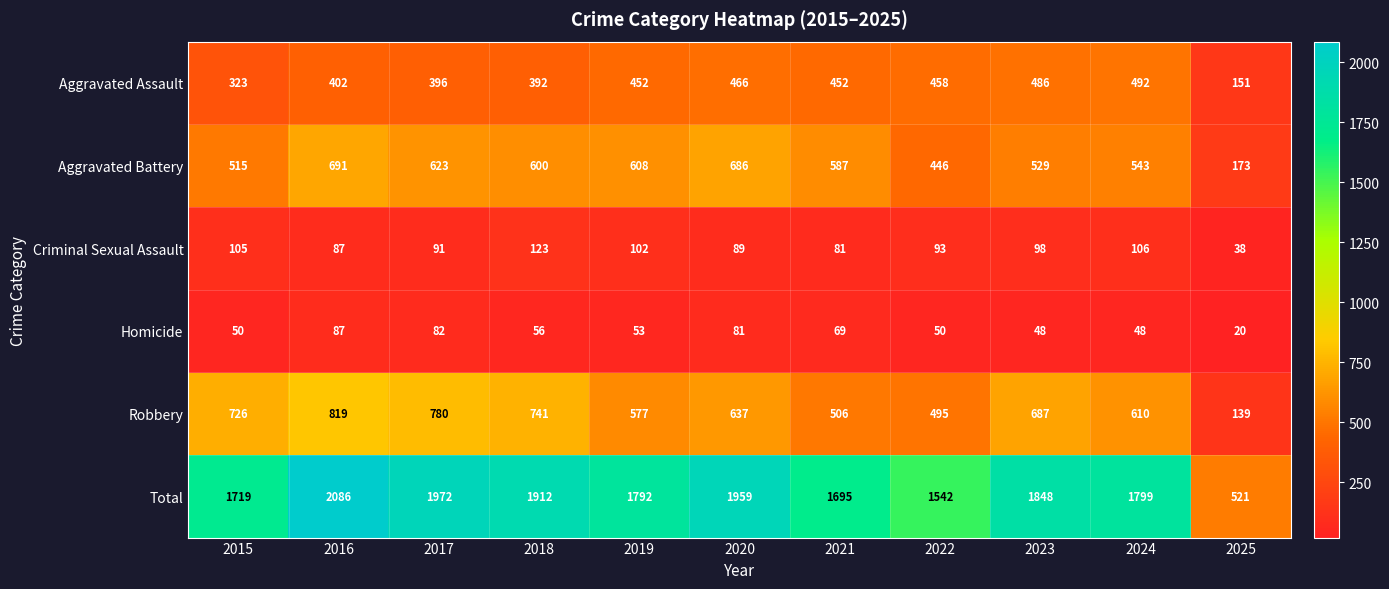

At which category does the chart reach its peak across all series?

2016